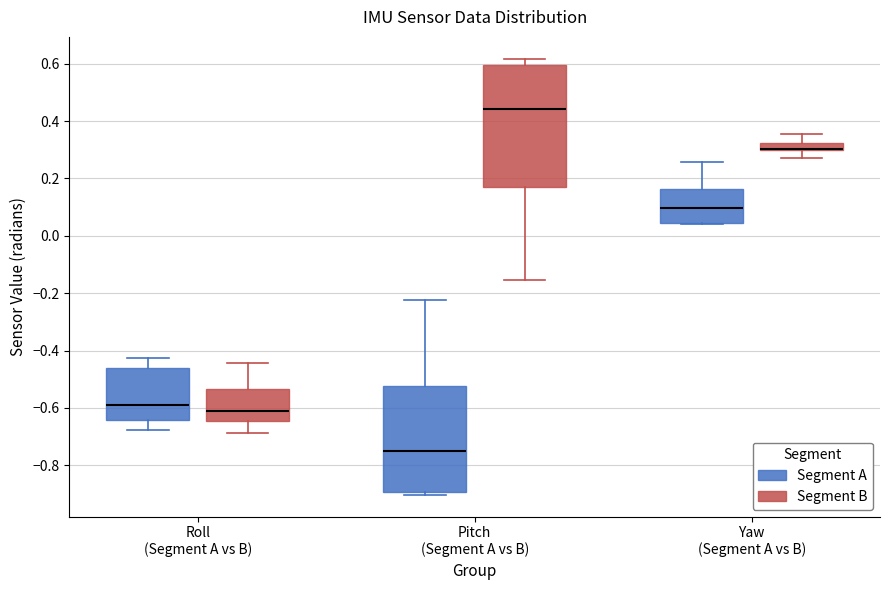

Comparing the boxes themselves (not the whiskers), which one is the tallest?

Pitch (Segment A vs B) (Segment B)